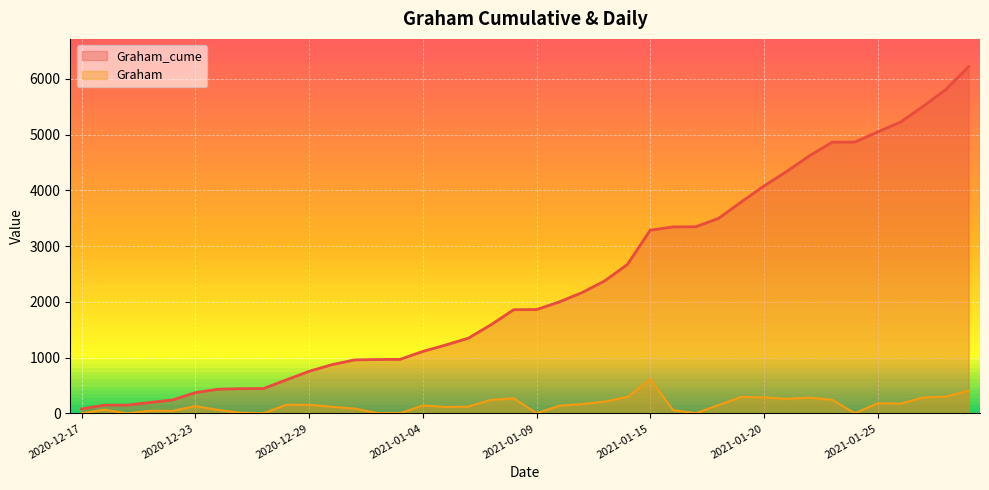

Which category has the highest value in the Graham series?

2021-01-15